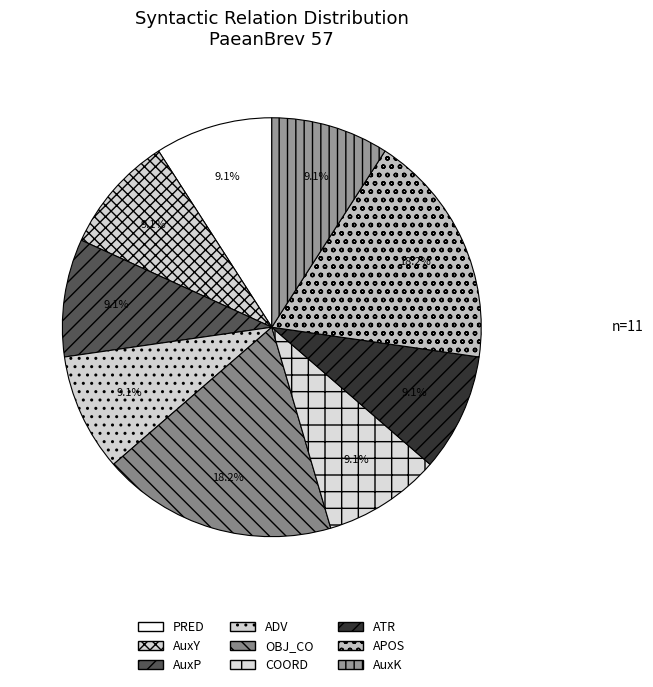

Count the number of slices in the pie.

9